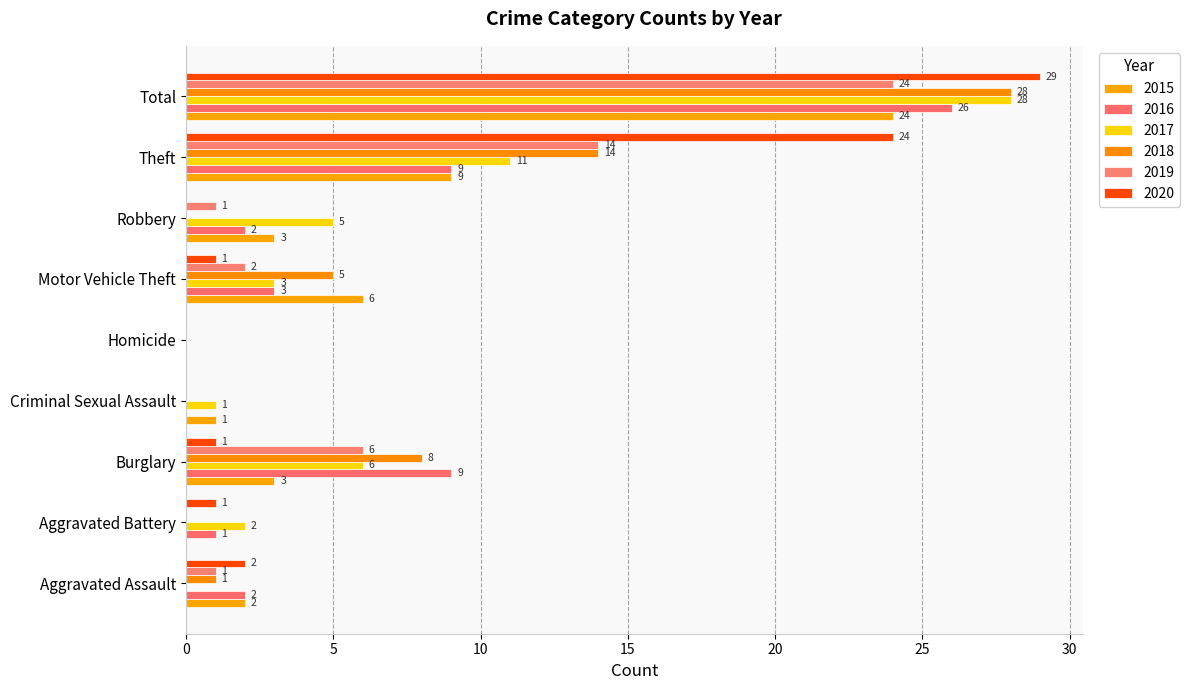

Is it true that 2017 equals 6 at Theft?

False